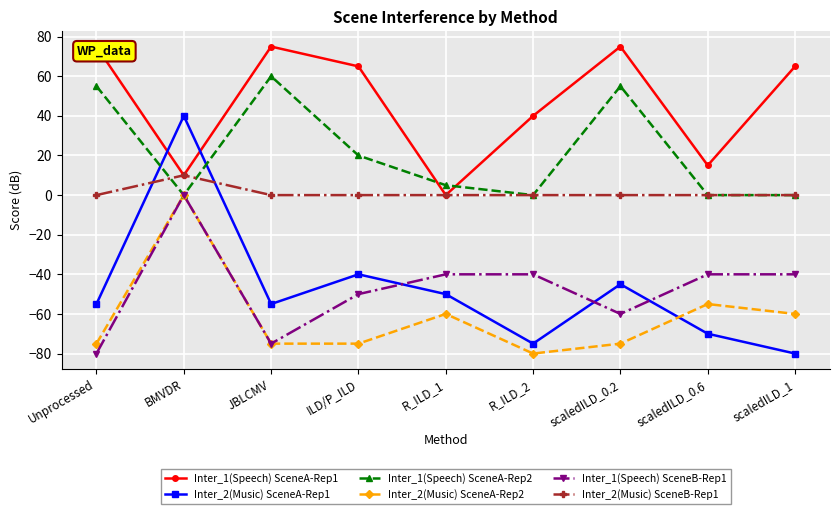

What is the difference between the maximum and minimum values in the Inter_2(Music) SceneA-Rep1 series?

120